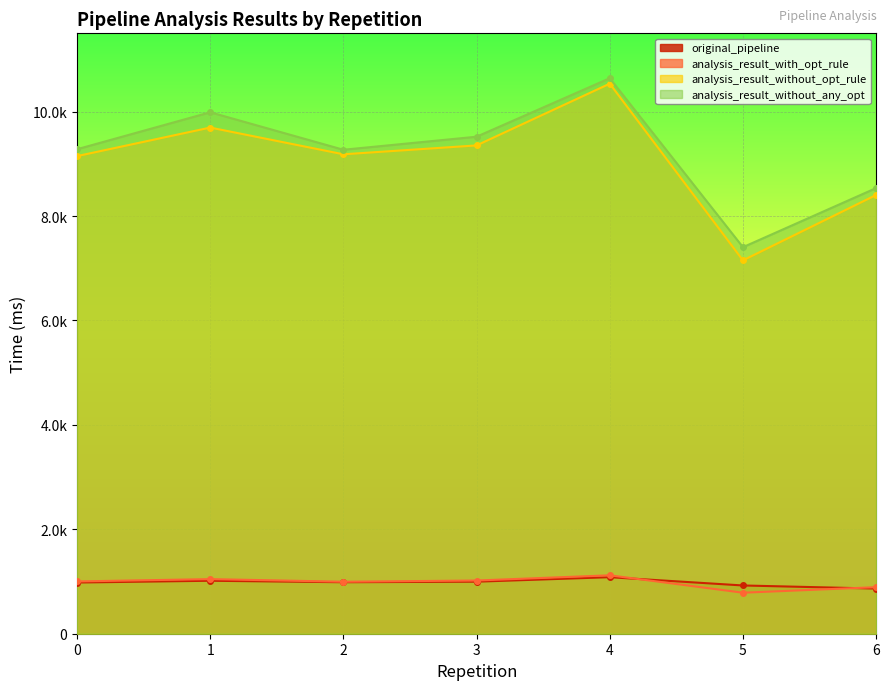

True or false: analysis_result_without_opt_rule has a value of 10535.8 at 4.

True